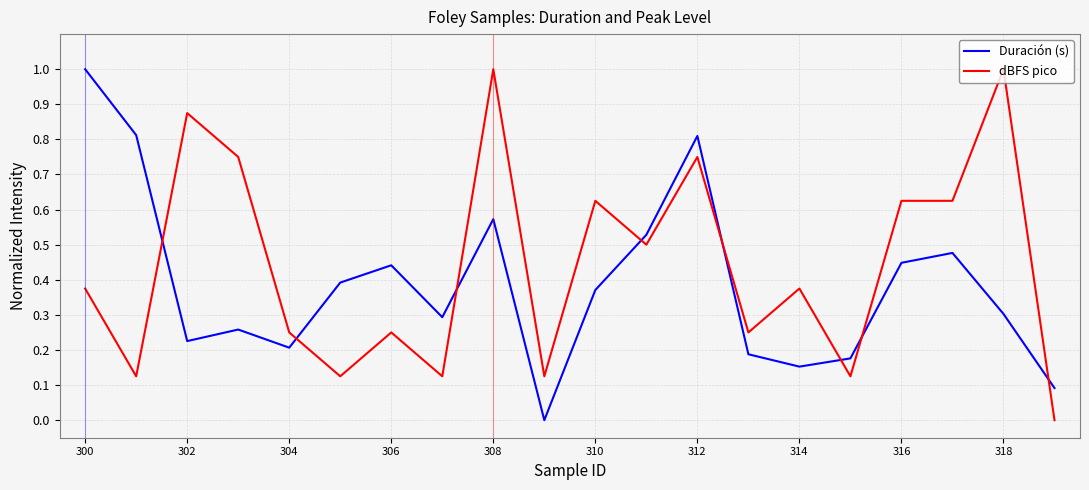

True or false: dBFS pico and Duración (s) cross at least once.

True